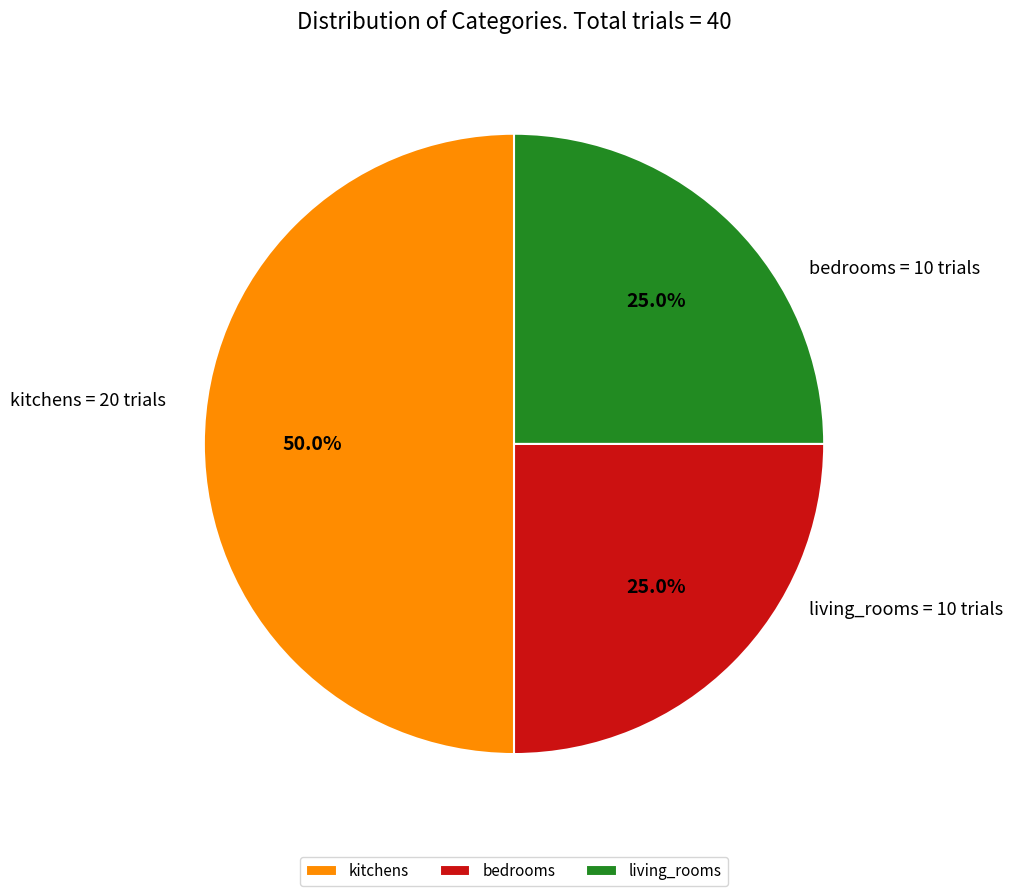

Does bedrooms account for over 50% of the chart?

No